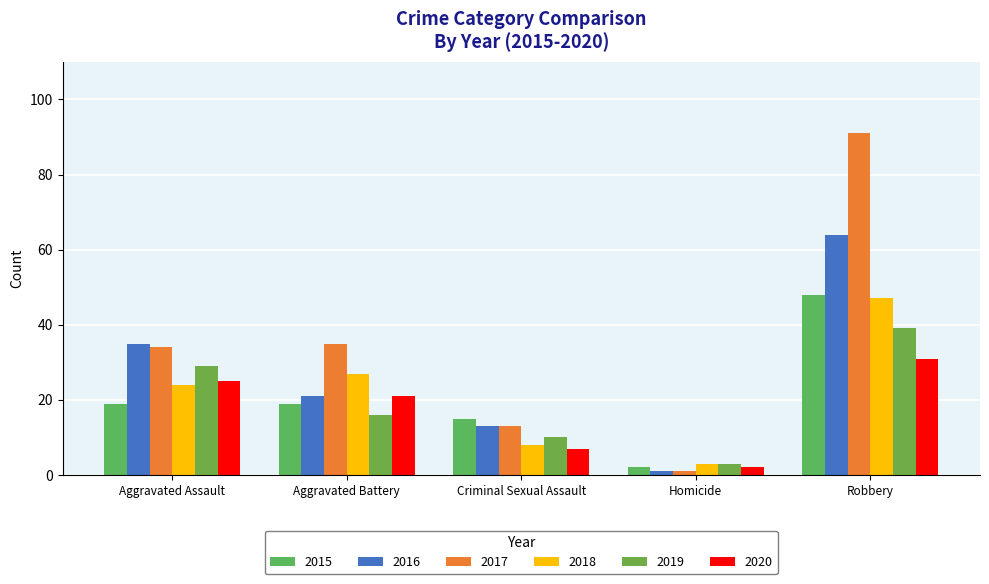

What is the difference between the maximum and minimum values in the 2015 series?

46